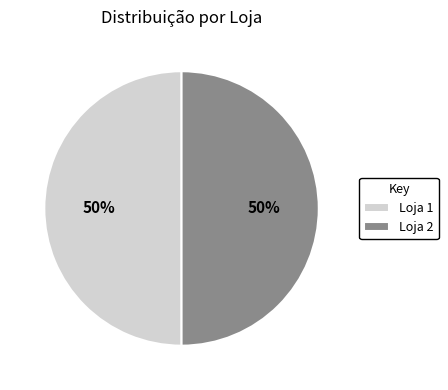

Is it true that Loja 2 is 40% of the pie?

False